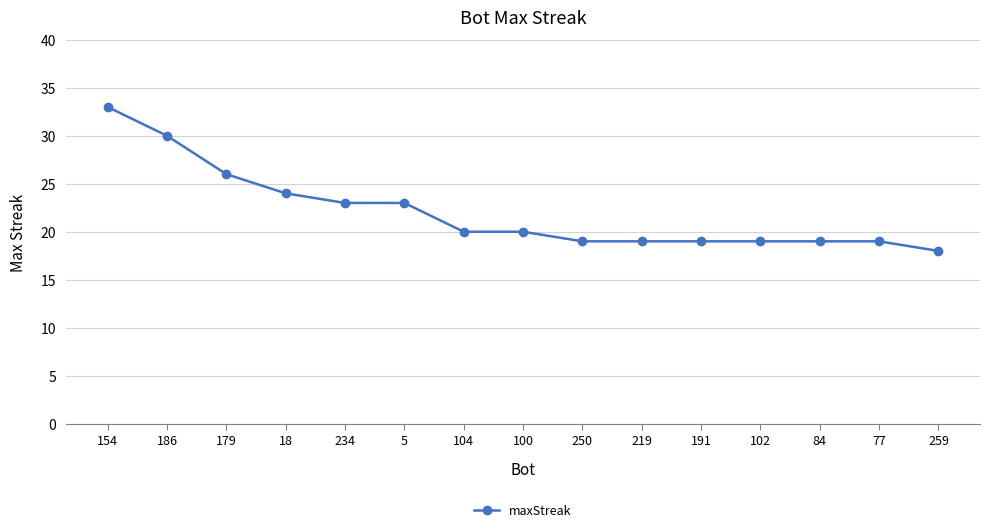

Which label corresponds to the largest value in the chart?

154